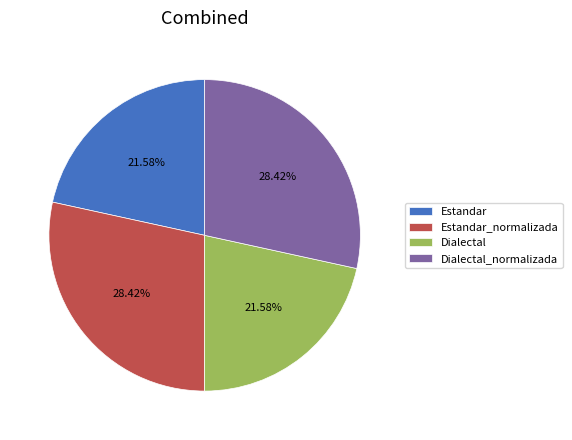

What is the ratio of the value at Dialectal to the value at Dialectal_normalizada?

0.8